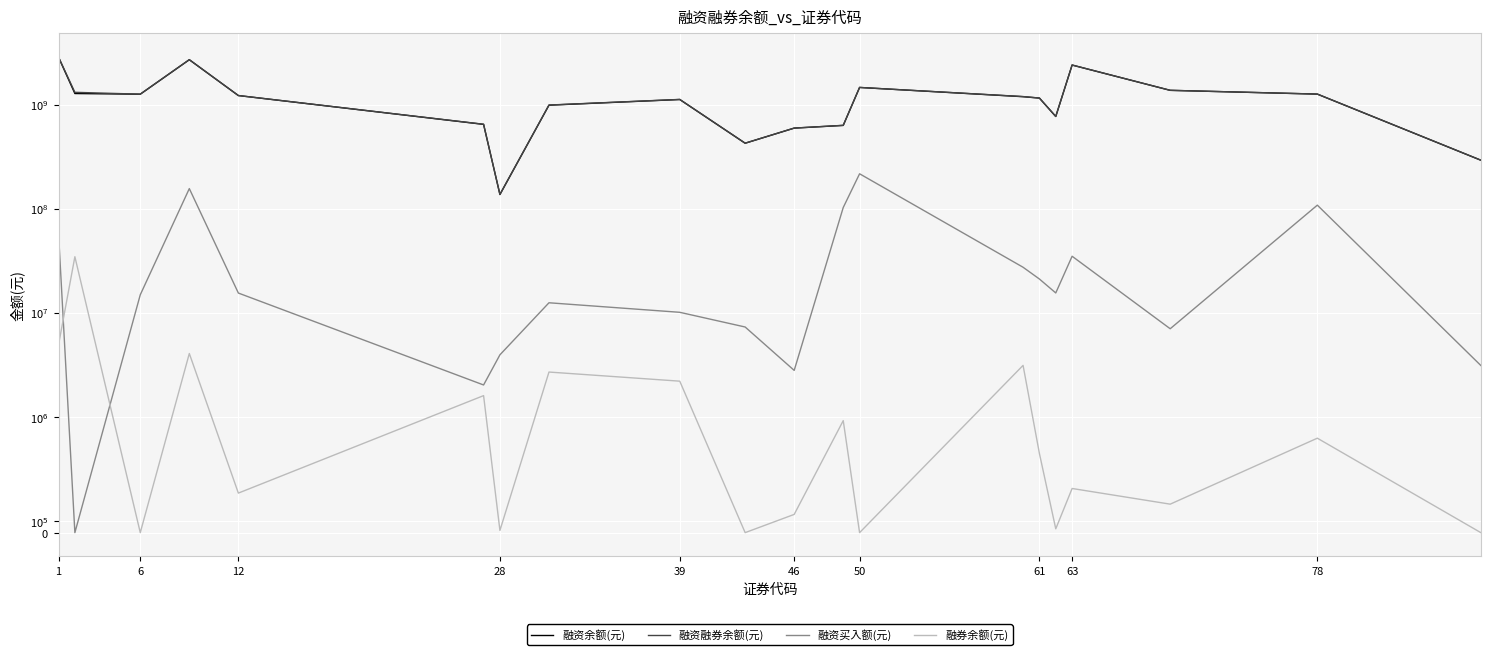

The value of 融资买入额(元) at 78 is 1517946. True or false?

False